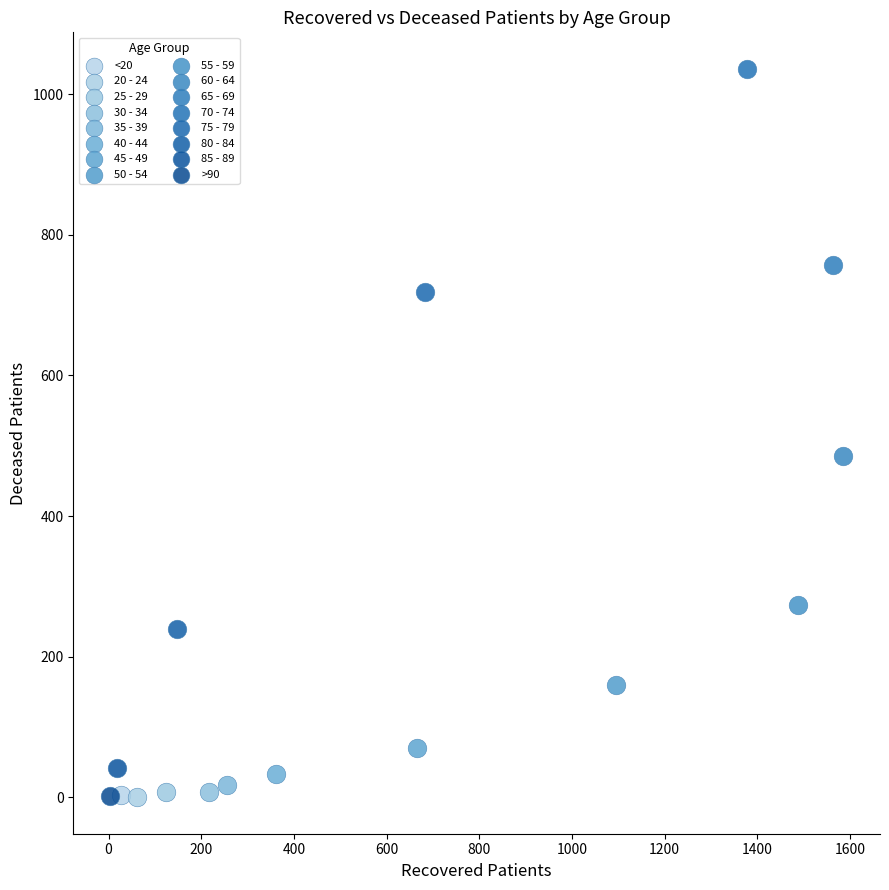

What are all the series names shown in the legend?

<20, 20 - 24, 25 - 29, 30 - 34, 35 - 39, 40 - 44, 45 - 49, 50 - 54, 55 - 59, 60 - 64, 65 - 69, 70 - 74, 75 - 79, 80 - 84, 85 - 89, >90